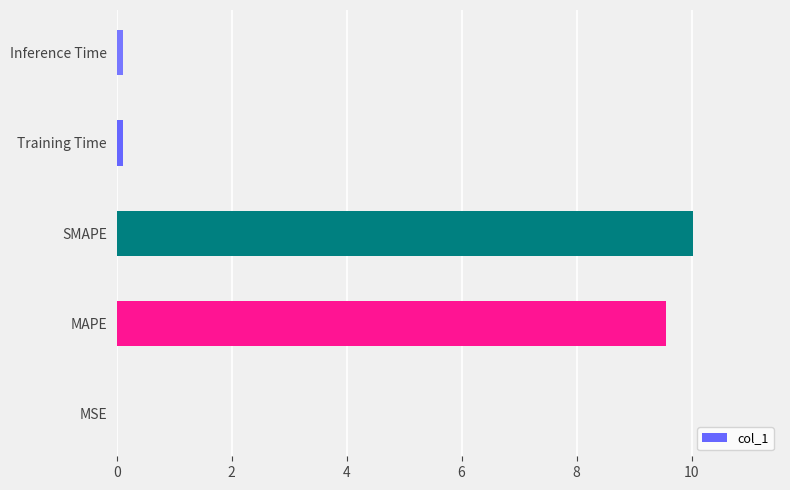

Is it true that the value at MAPE is 4.0?

False